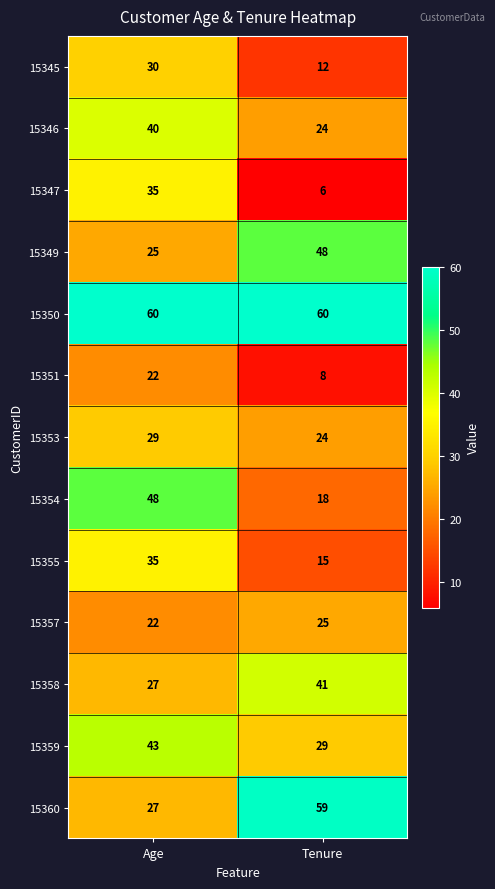

True or false: 15358 has a value of 58 at Tenure.

False